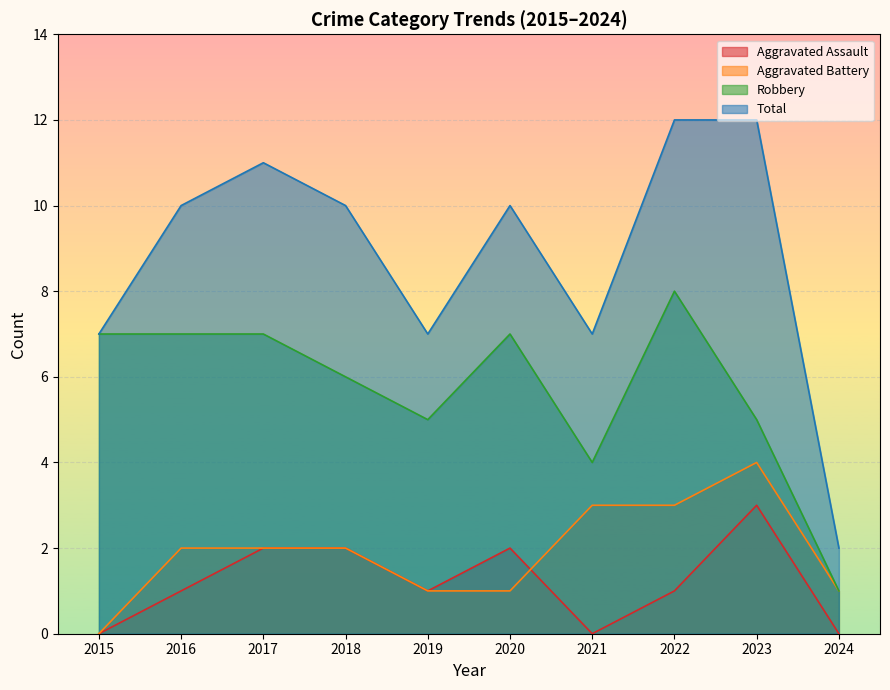

How many data points in Total are less than 10?

4